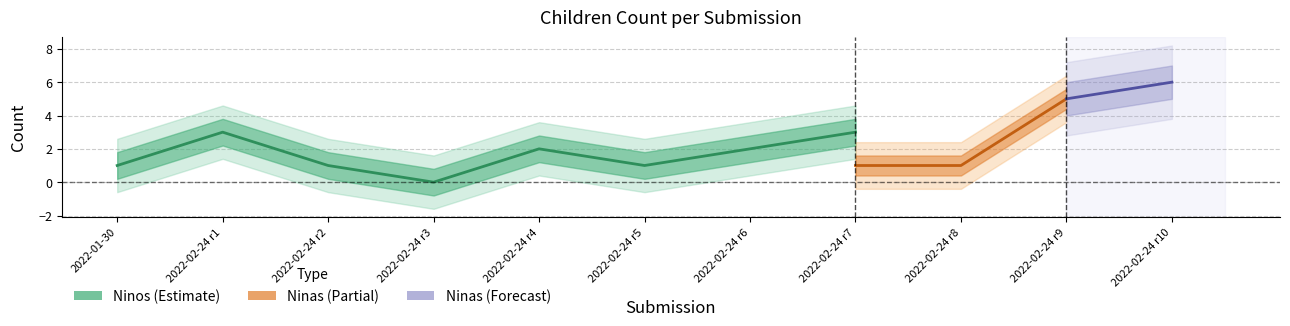

What is the label of the 4th point from the right?

7